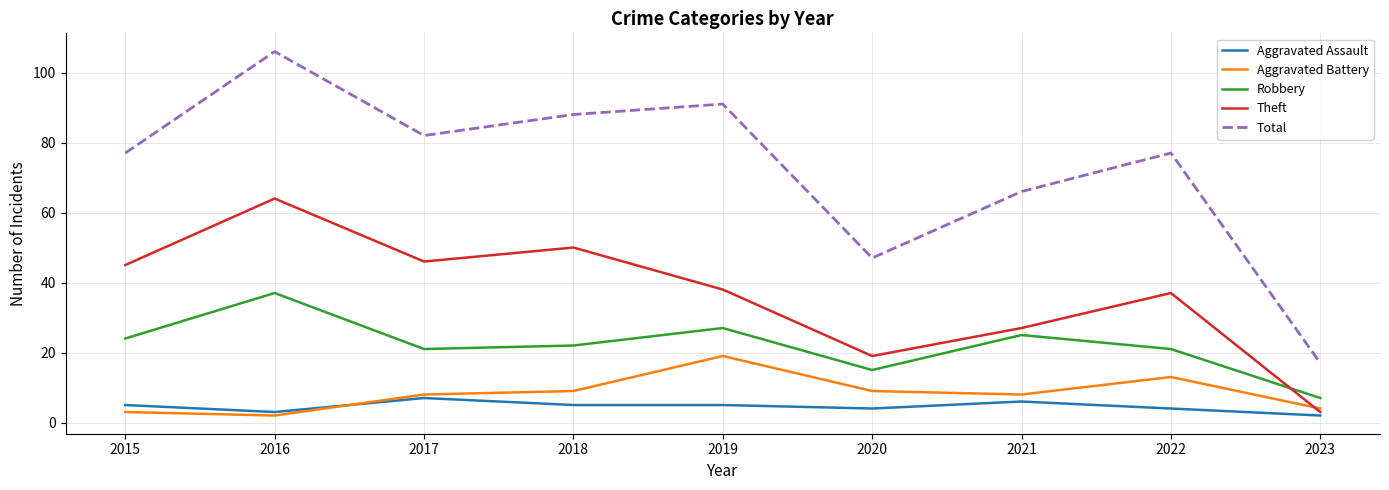

Is it true that Aggravated Assault equals 5 at 2018?

True